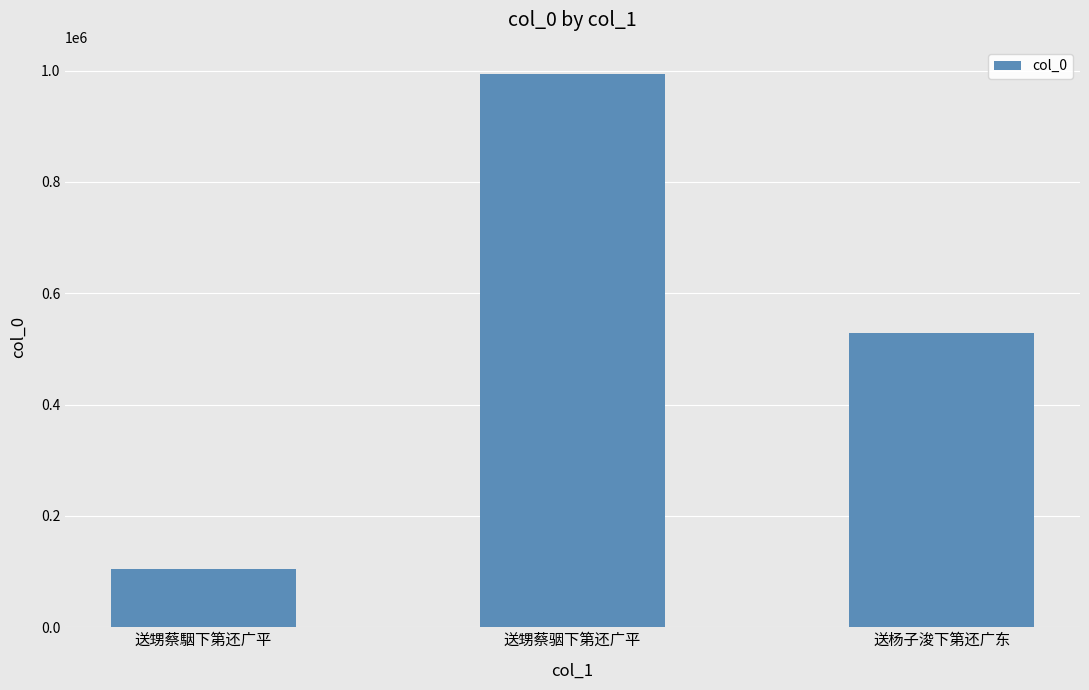

What is the greatest value displayed?

992972